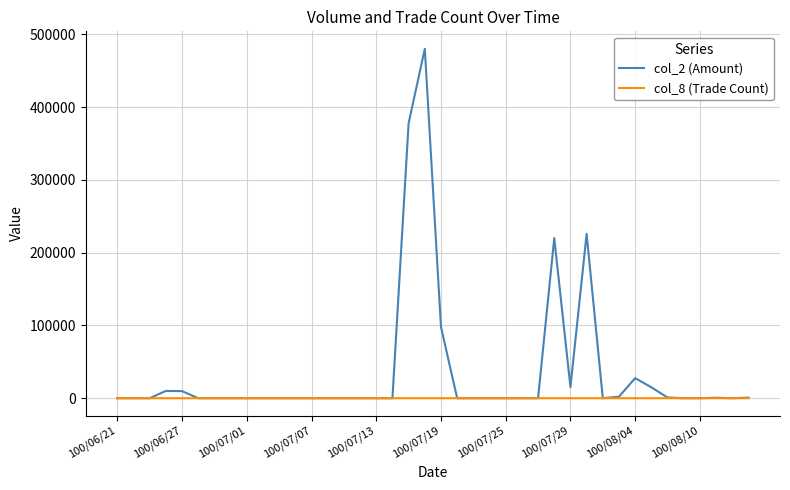

Which series has the largest total across all categories?

col_2 (Amount)